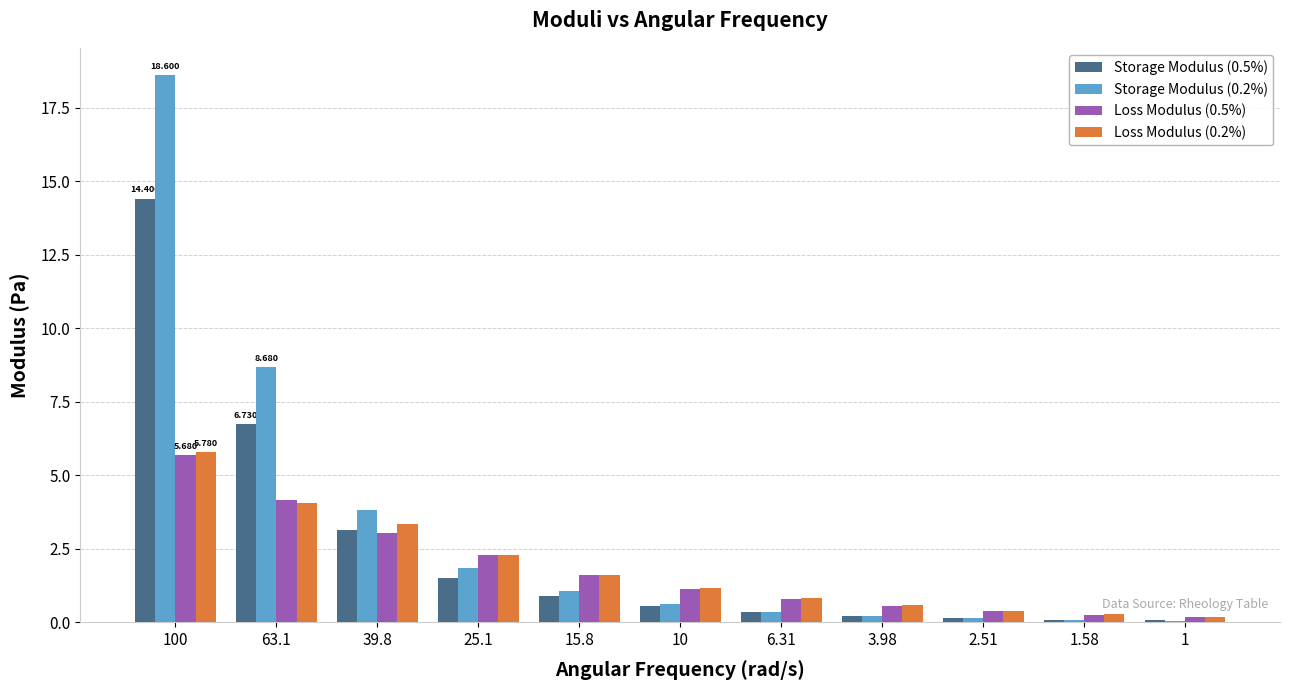

How many data points does each series have?

11